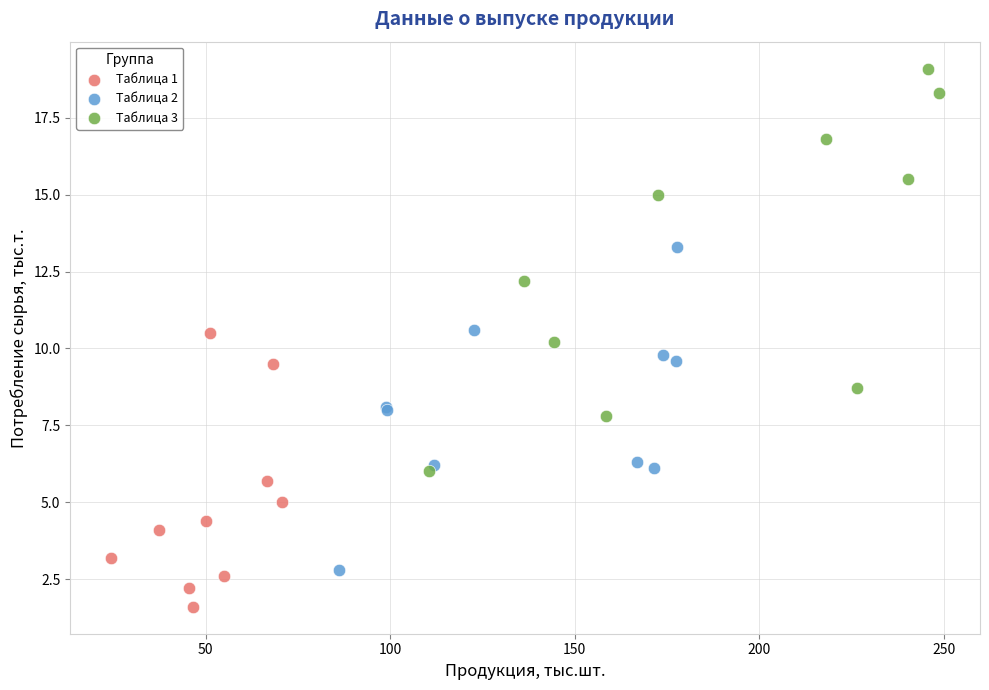

Which series has the widest spread of Y values?

Таблица 3